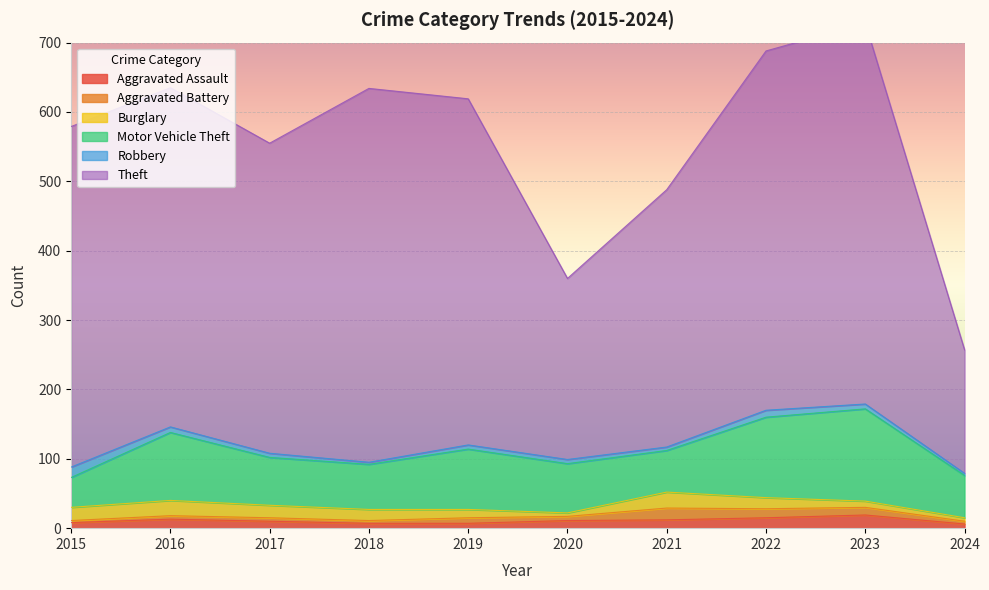

At which category does Motor Vehicle Theft reach its first local valley?

2018